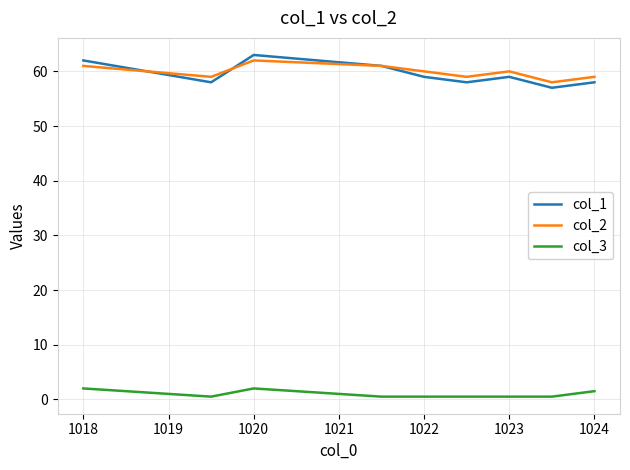

Which series has the widest spread of values?

col_1